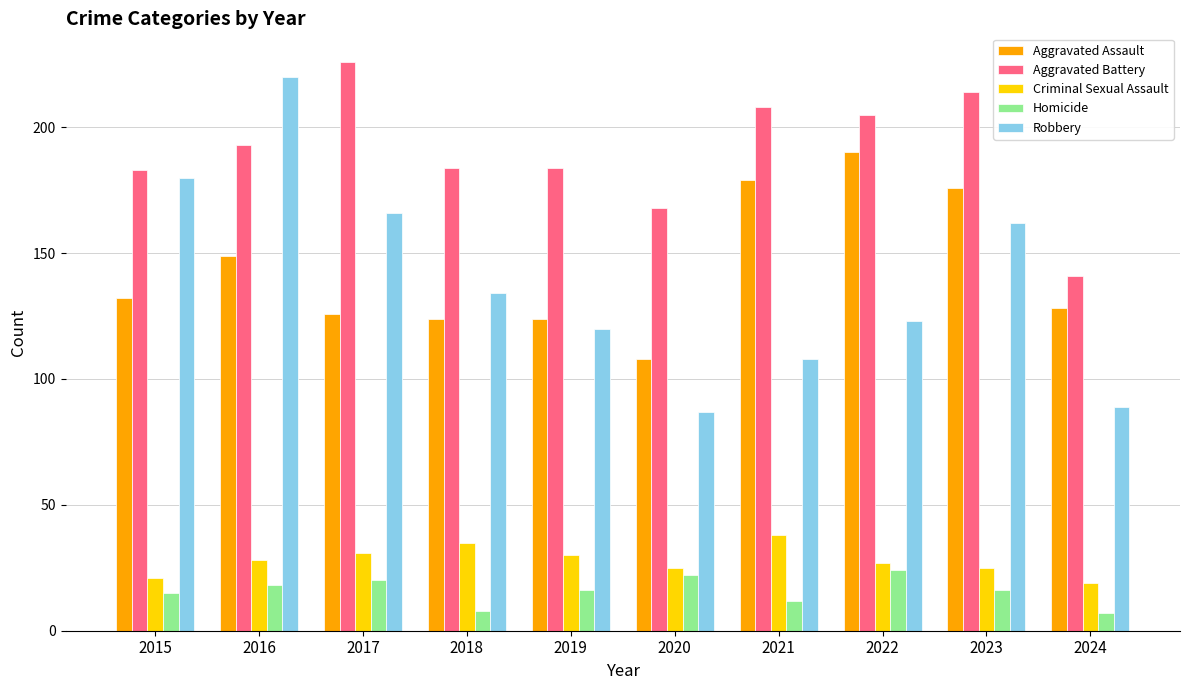

Is the value of Criminal Sexual Assault at 2018 greater than the value of Aggravated Battery at 2018?

No